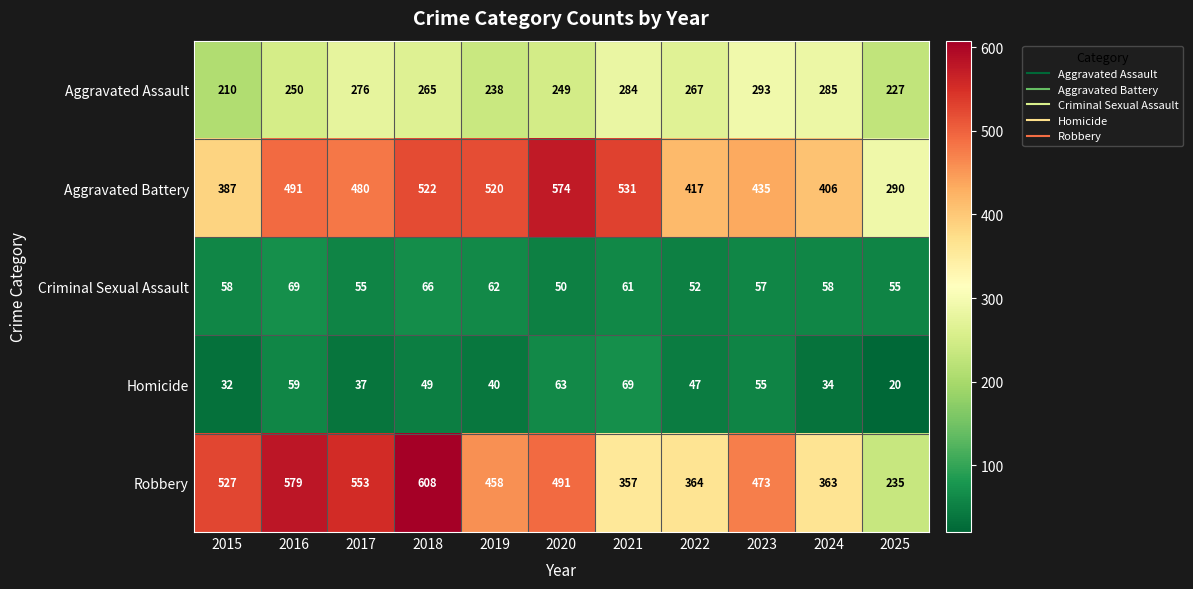

At which label does Aggravated Battery first exceed 480?

2016